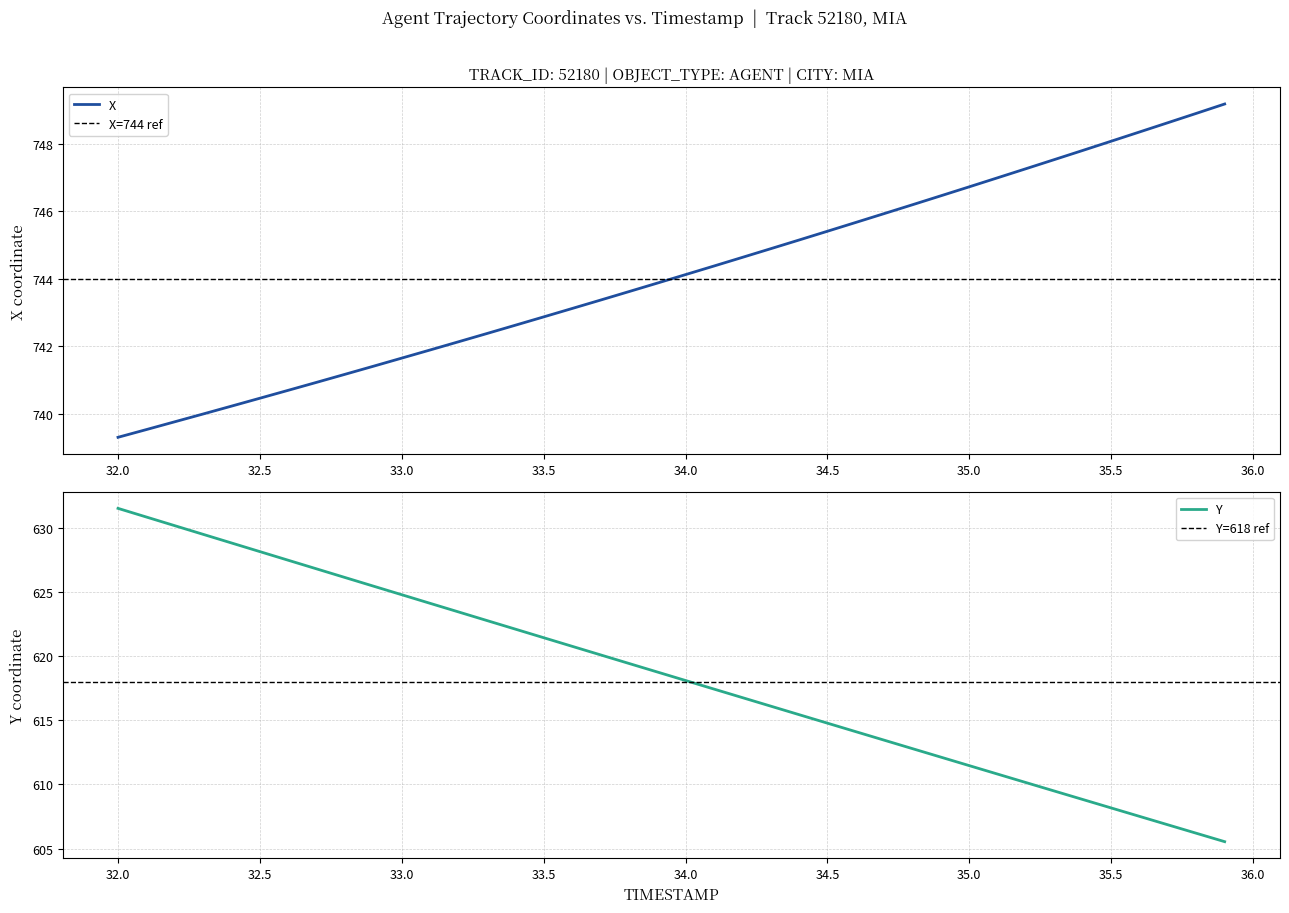

What is the difference between the second highest and minimum values in the X series?

9.6